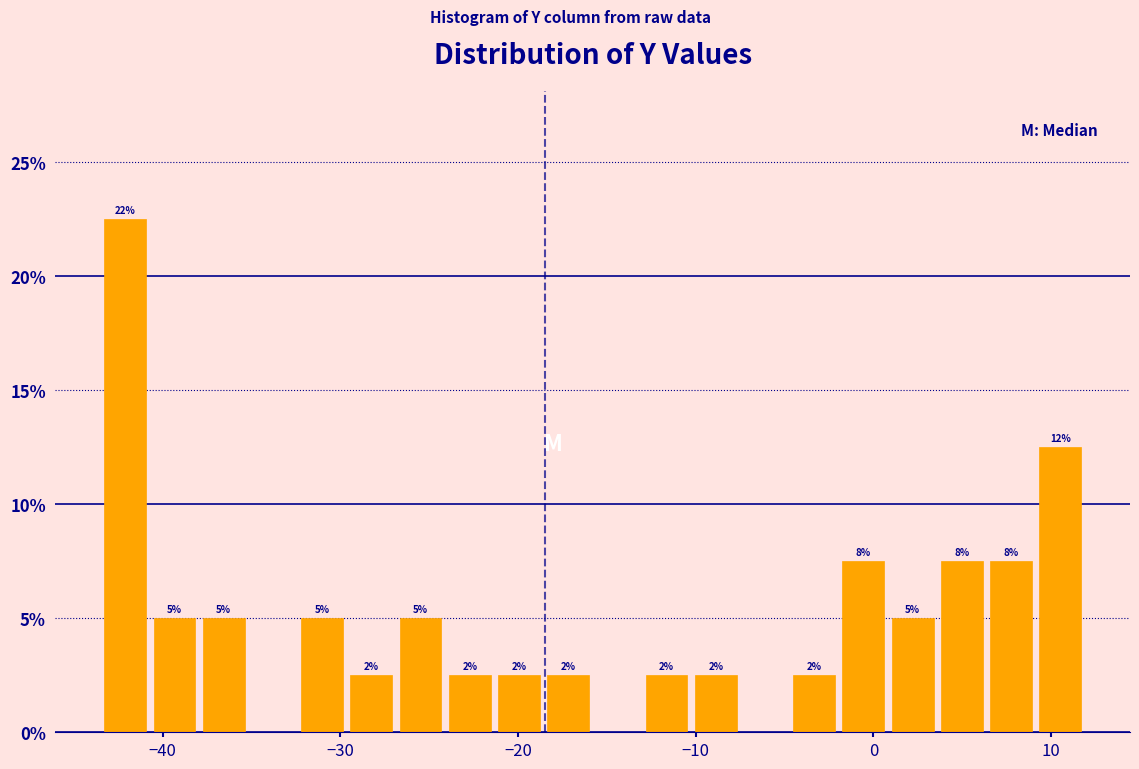

Read against the x-axis, roughly where is the centre of the tallest bar?

-42